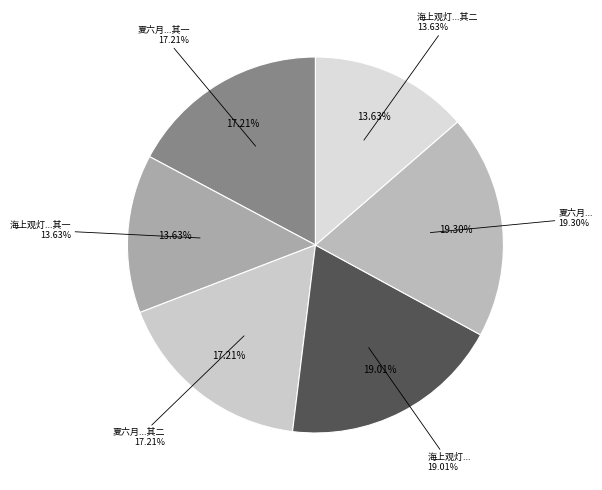

Do 海上观灯，限「十五删」、「十五咸」二韵 其一 and 夏六月同罗季作徐巢友黎美周集陈乔生绥延堂饮得萧咸二韵 其一 together represent more than half of the pie?

No